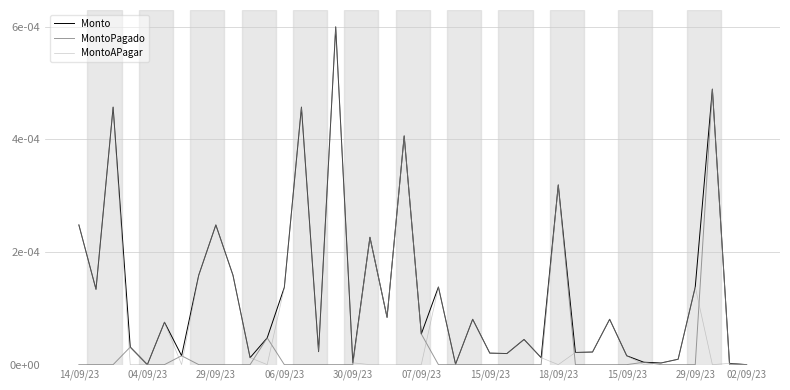

What are all the series names shown in the legend?

Monto, MontoPagado, MontoAPagar